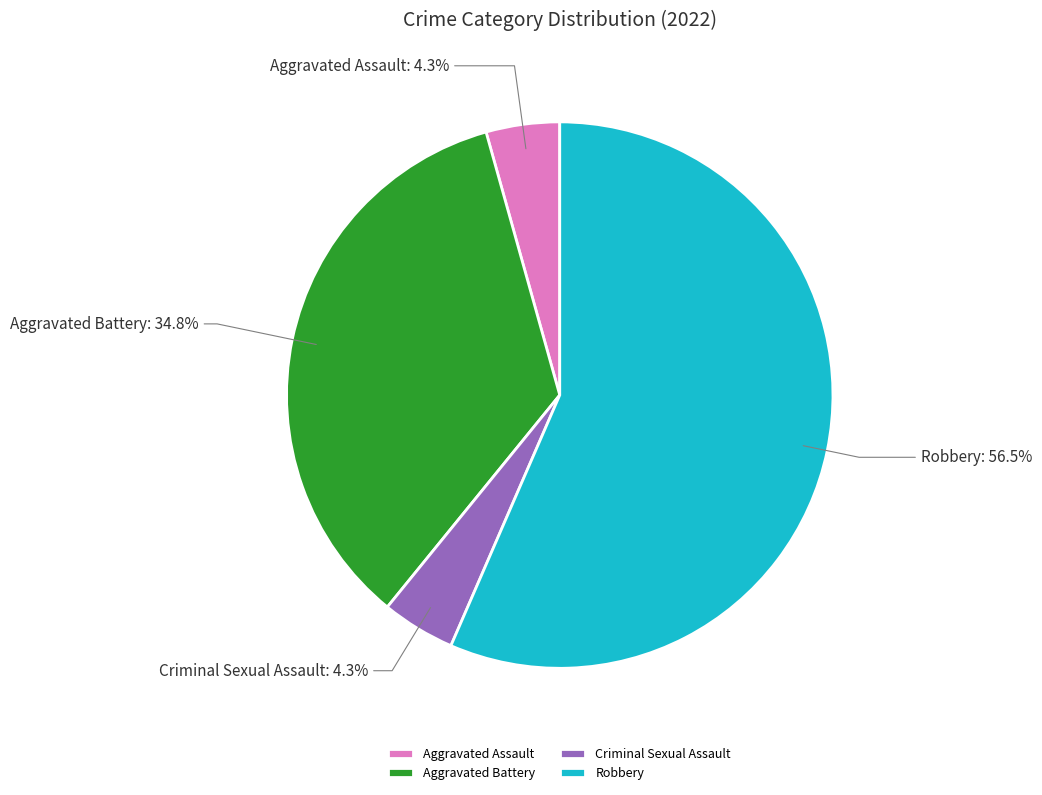

Which slice is the largest?

Robbery